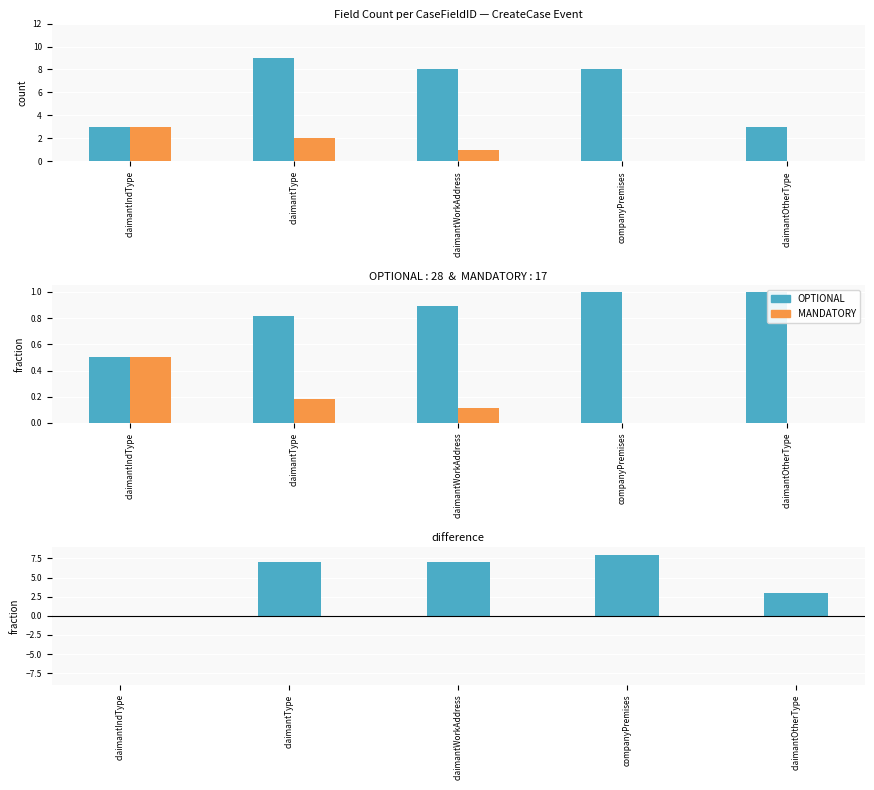

Reading left to right, transcribe all the data shown in this chart.

OPTIONAL: 0.5	0.8	0.9	1.0	1.0
MANDATORY: 0.5	0.2	0.1	0.0	0.0
difference (OPTIONAL − MANDATORY): 0.0	7.0	7.0	8.0	3.0